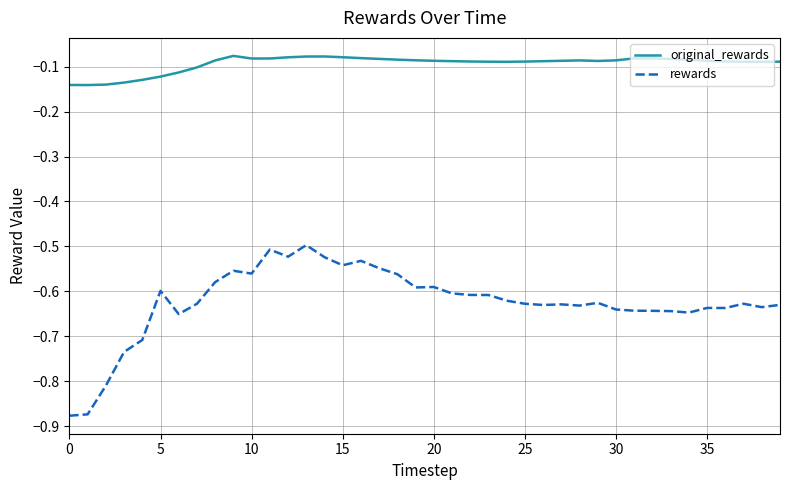

What is the sum of all original_rewards values?

-3.7